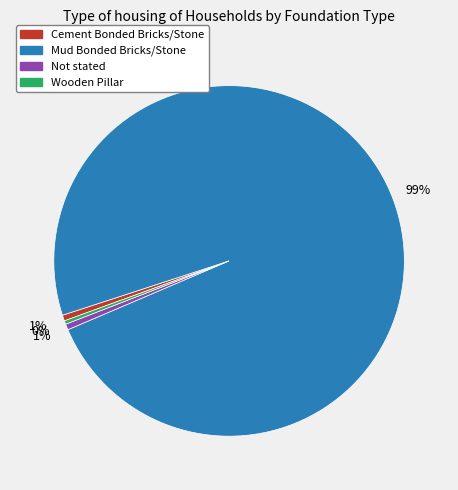

The Wooden Pillar slice represents 0% of the pie. True or false?

True